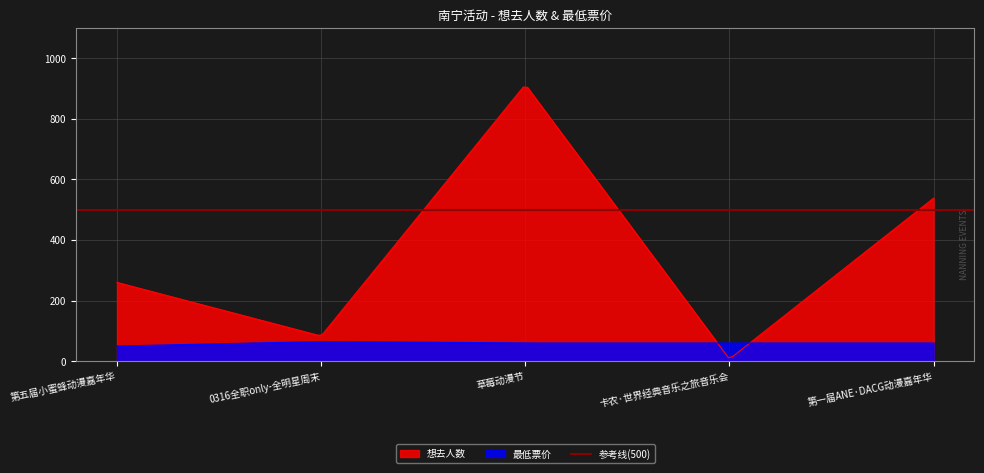

Is the value of 最低票价 at 草莓动漫节 greater than the value of 想去人数 at 0316全职only-全明星周末?

No